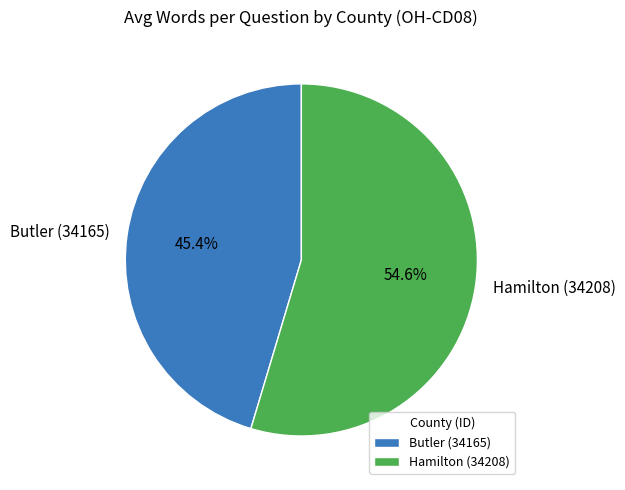

To the nearest percent, what portion does Hamilton (34208) represent?

55%